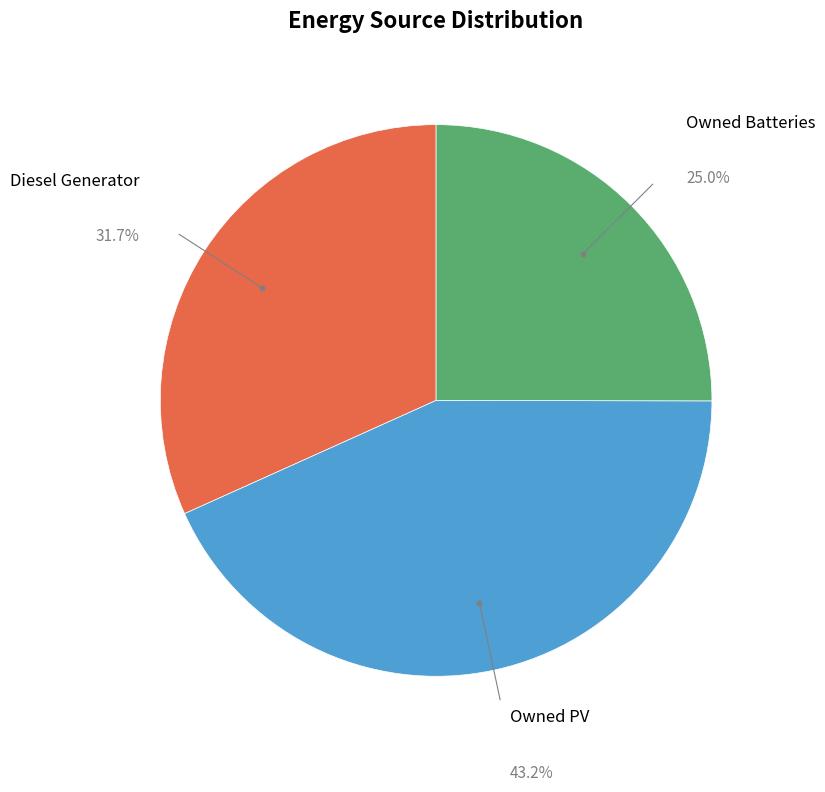

Does any single category account for the majority?

No